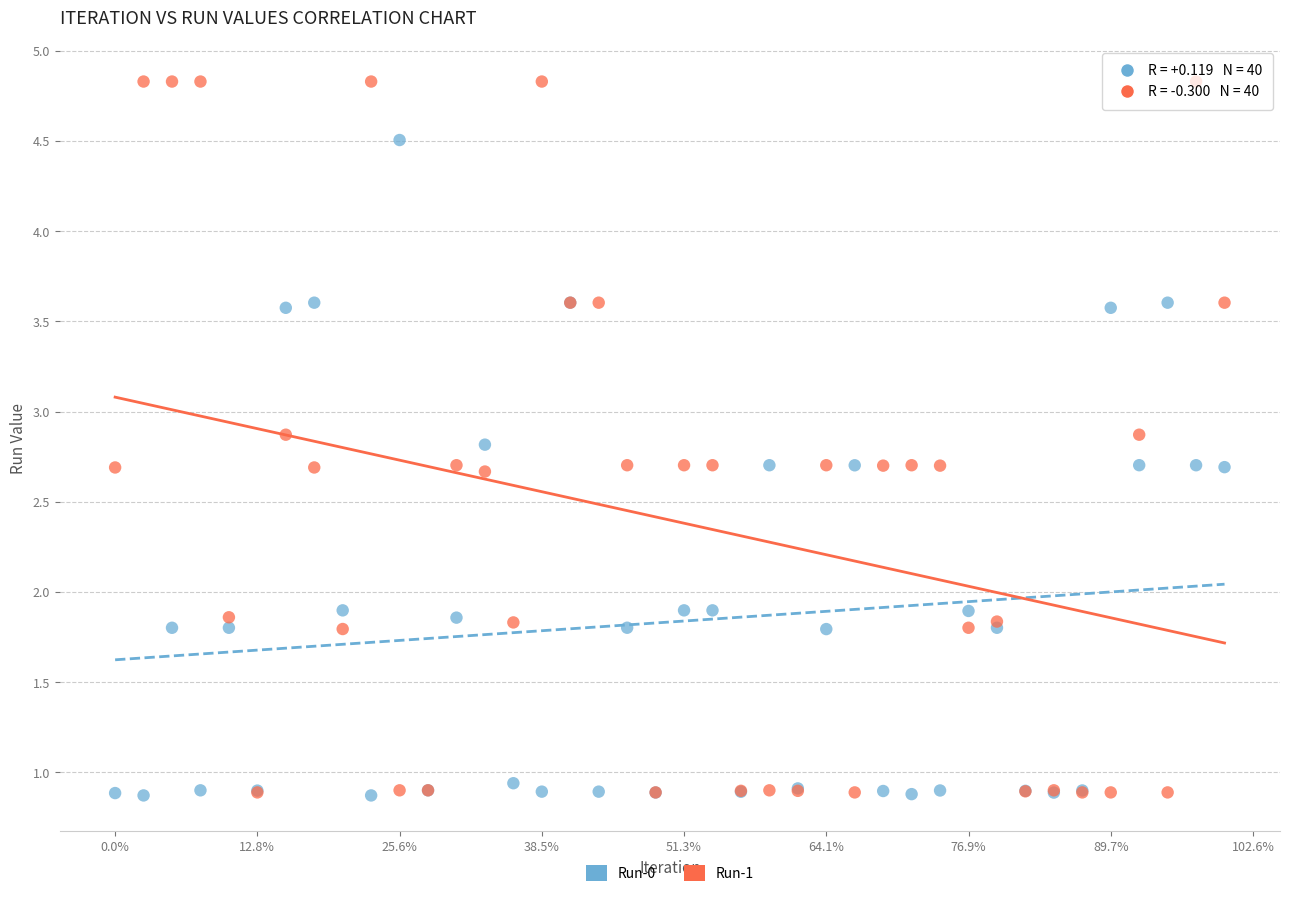

Which series has the widest spread of Y values?

Run-1